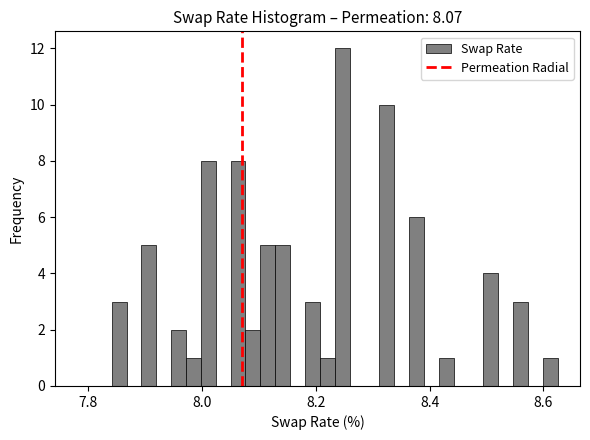

Around what value on the x-axis is the tallest bar? Give the approximate position of its centre, as read against the axis.

8.24